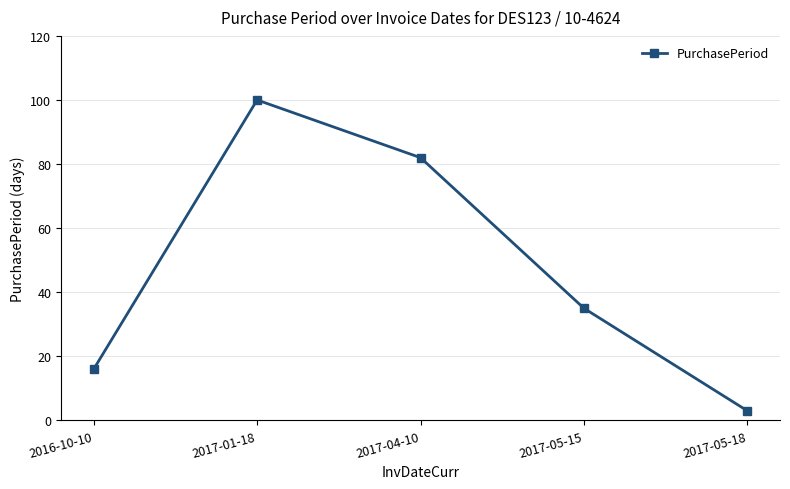

What is the greatest value displayed?

100